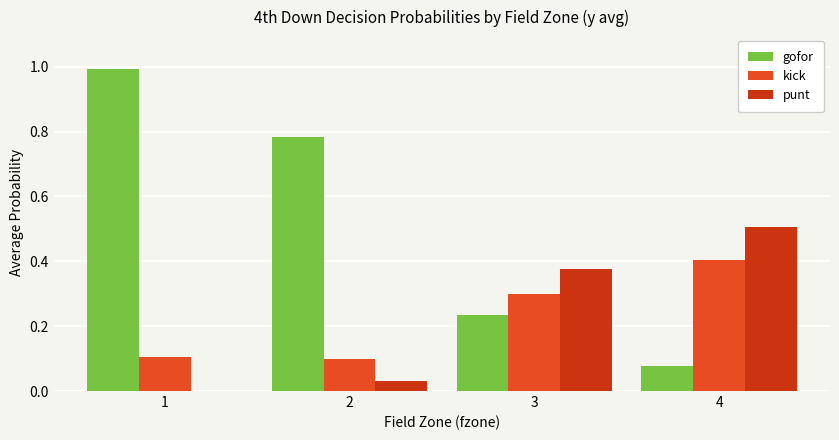

What is the approximate value of punt at 4?

0.5